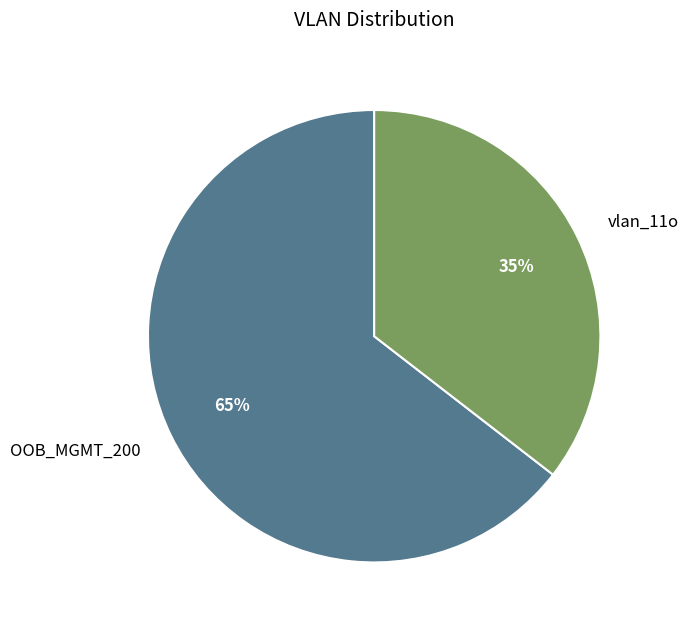

What is the largest slice in the pie chart?

OOB_MGMT_200